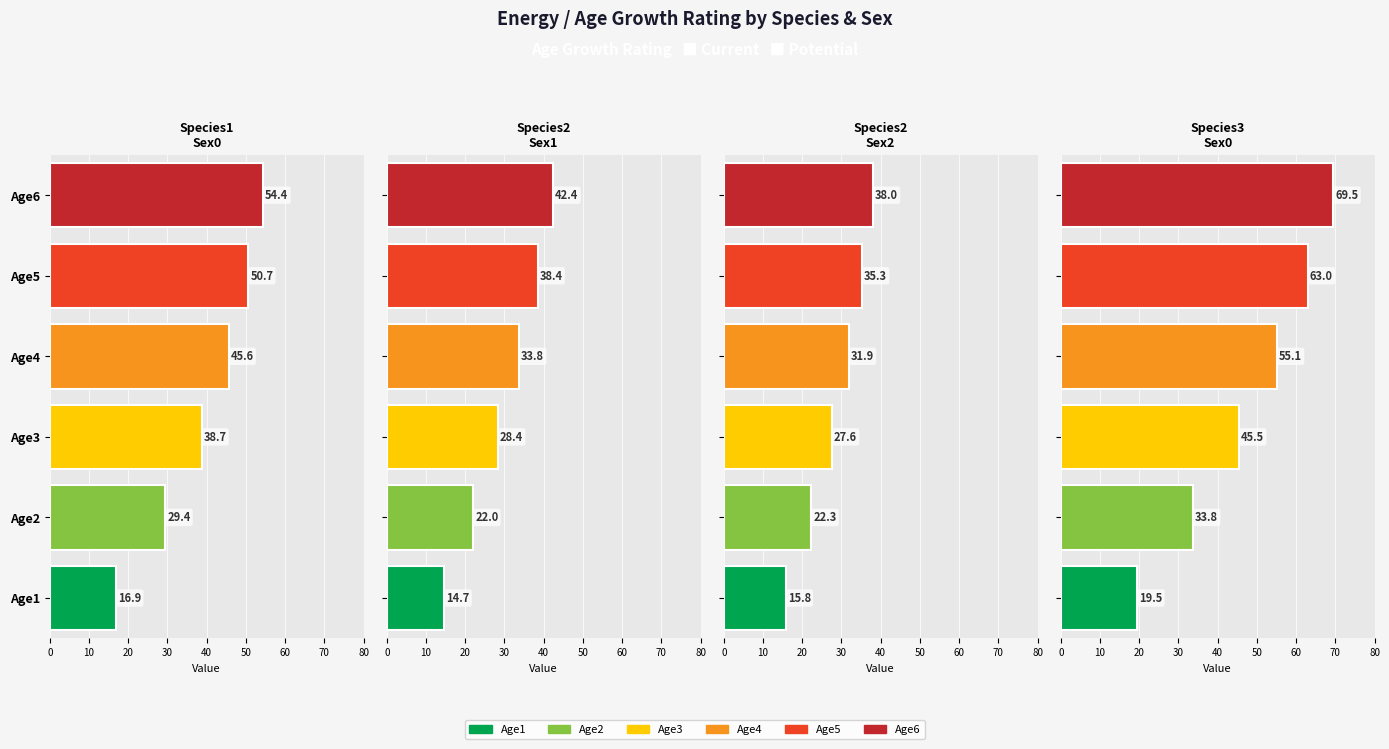

What is the value of the Species3_Sex0 bar at the 4th from the left?

55.1